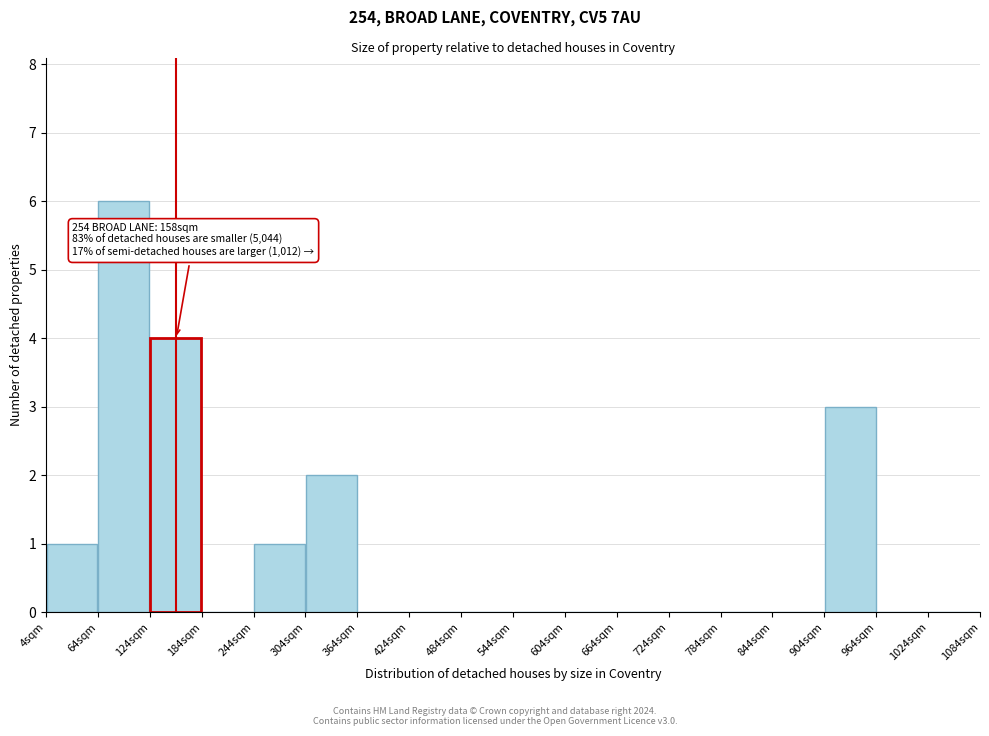

Which range on the x-axis has the tallest bar?

64 to 124